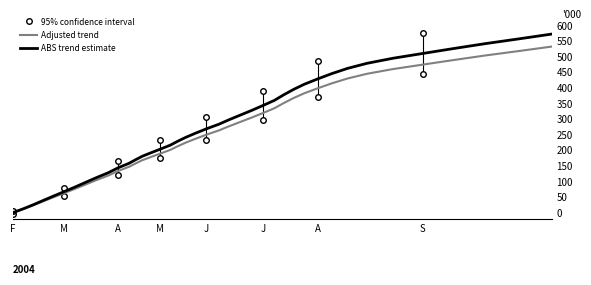

Does the chart have visible grid lines?

No